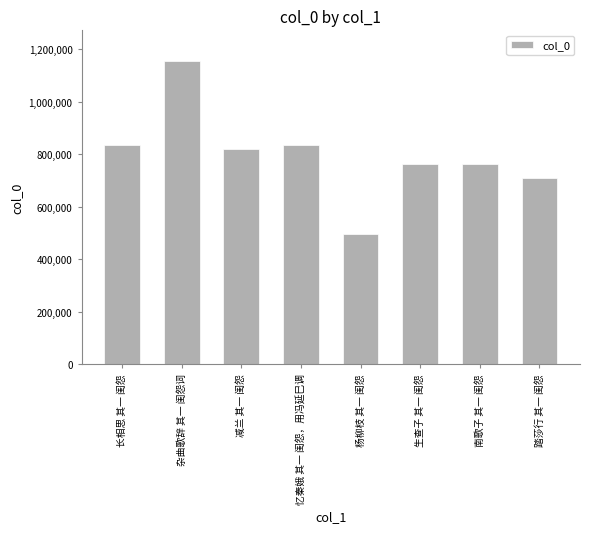

The value at 杨柳枝 其一 闺怨 is 495834. True or false?

True